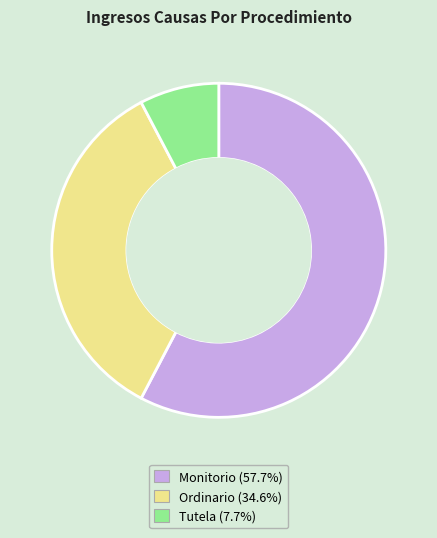

What is the largest slice in the pie chart?

Monitorio